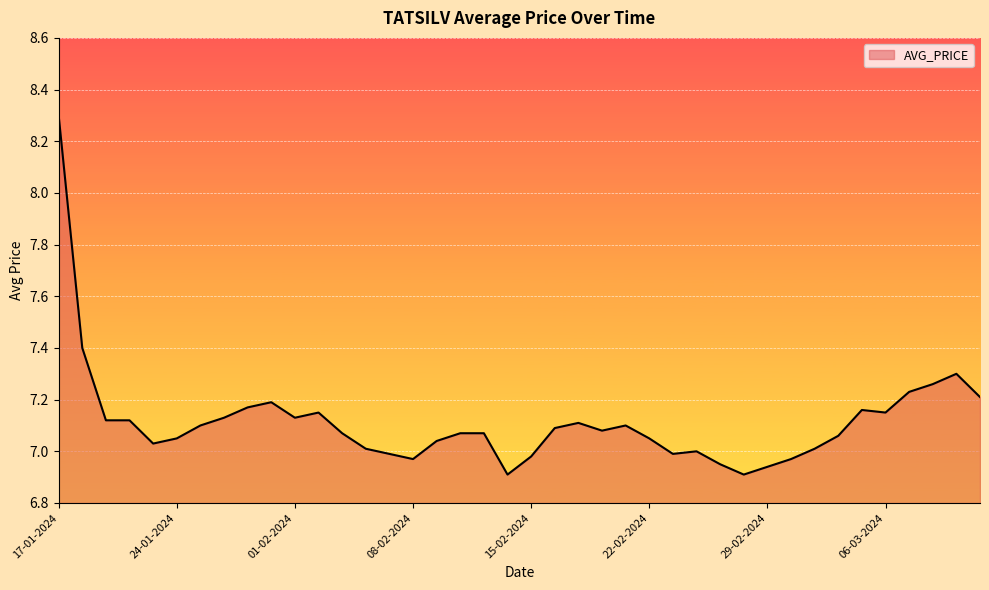

What is the difference between the maximum and minimum values?

1.4